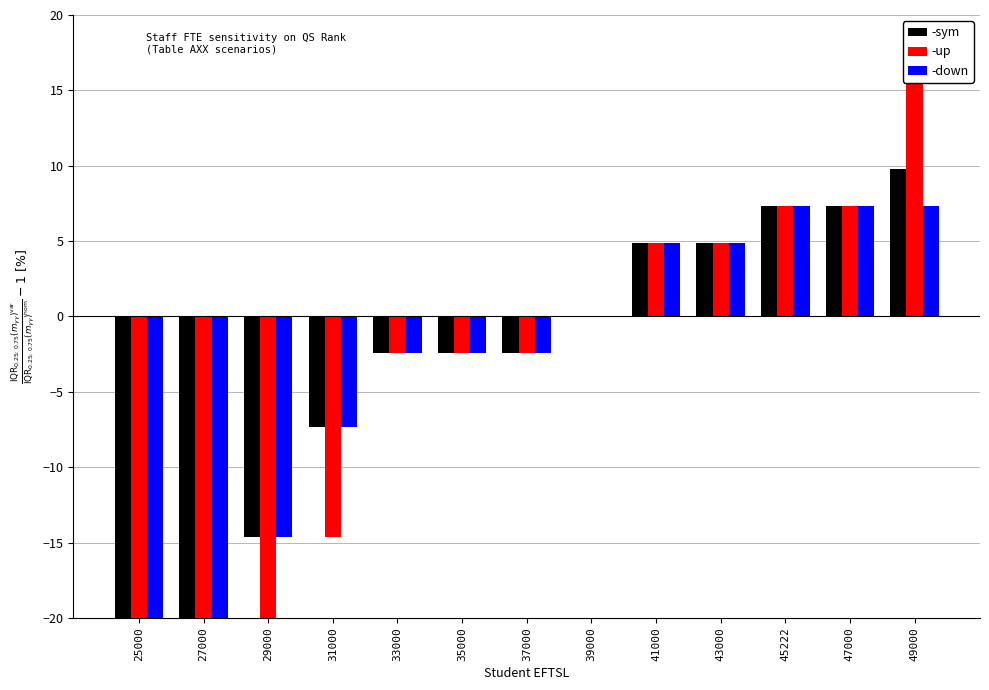

What value does the -up series have at 29000?

-24.4